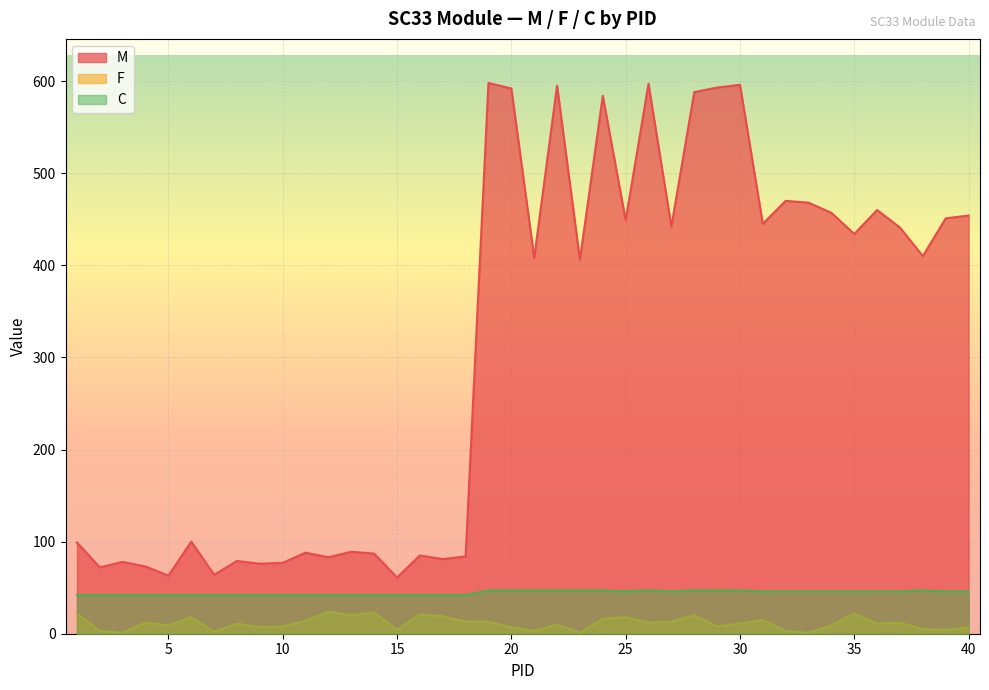

True or false: C and F cross at least once.

False